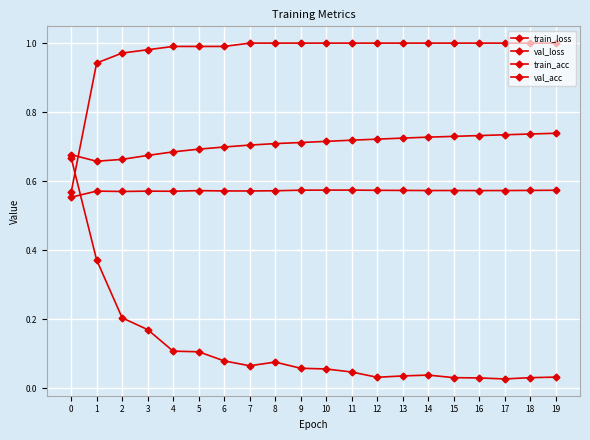

How many categories are shown in the chart?

20